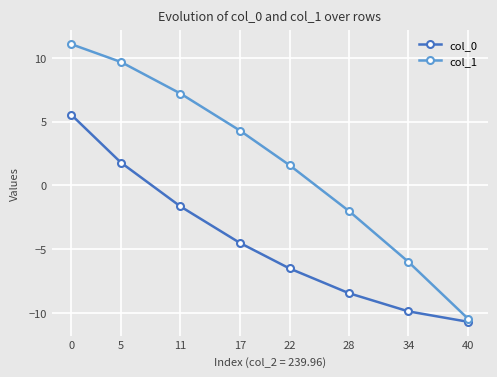

The value of col_1 at 5 is 9.7. True or false?

True